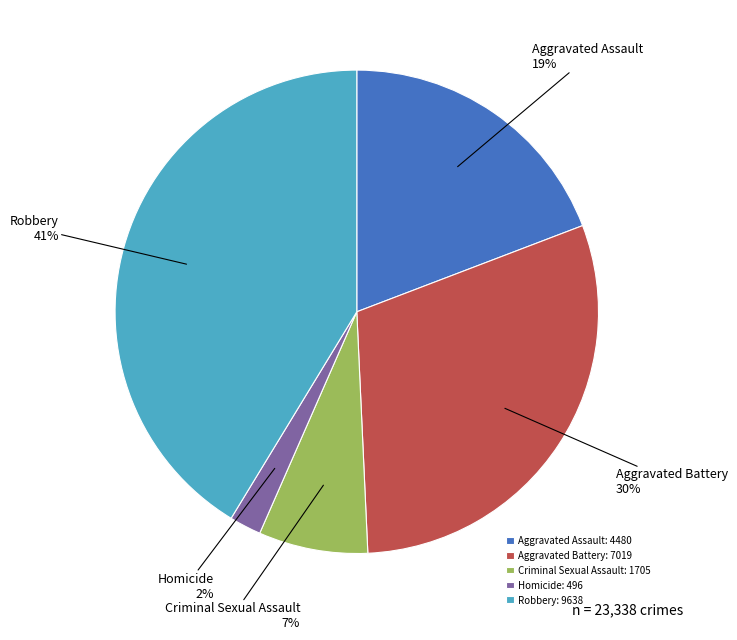

What is the largest slice in the pie chart?

Robbery